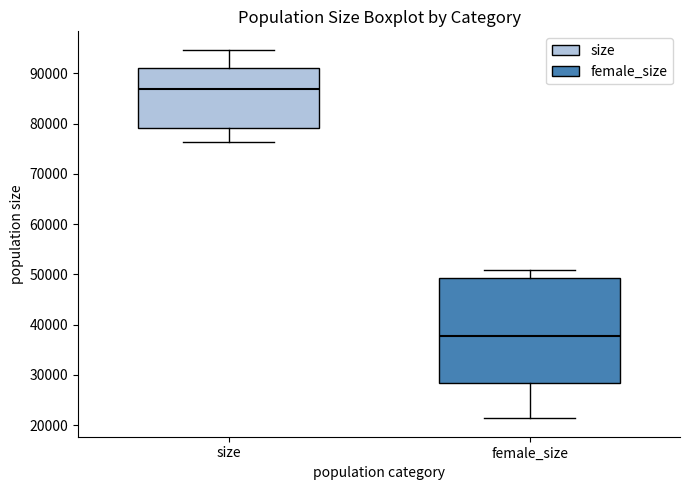

Where does the median line of the box for female_size sit on the y-axis? The values are not printed on the chart, so give them approximately, as read against the axis.

38000